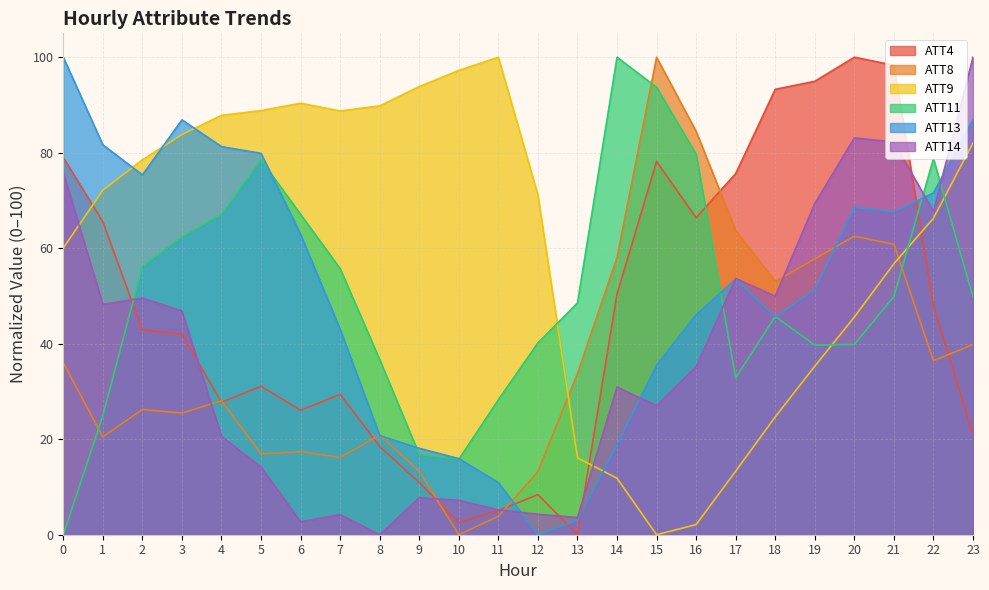

Rank the series at 13 from lowest to highest value.

ATT4, ATT13, ATT14, ATT9, ATT8, ATT11